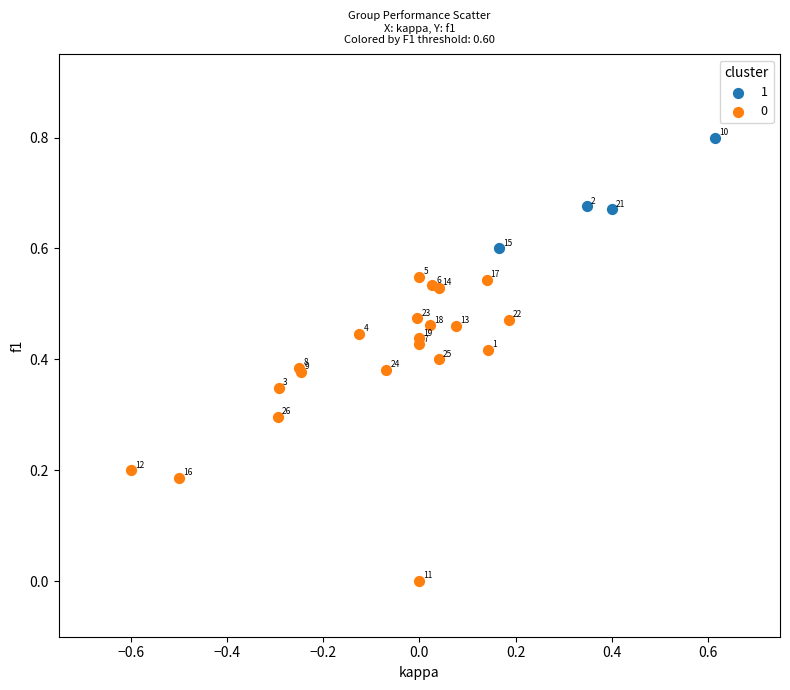

Which series contains the highest Y value?

1